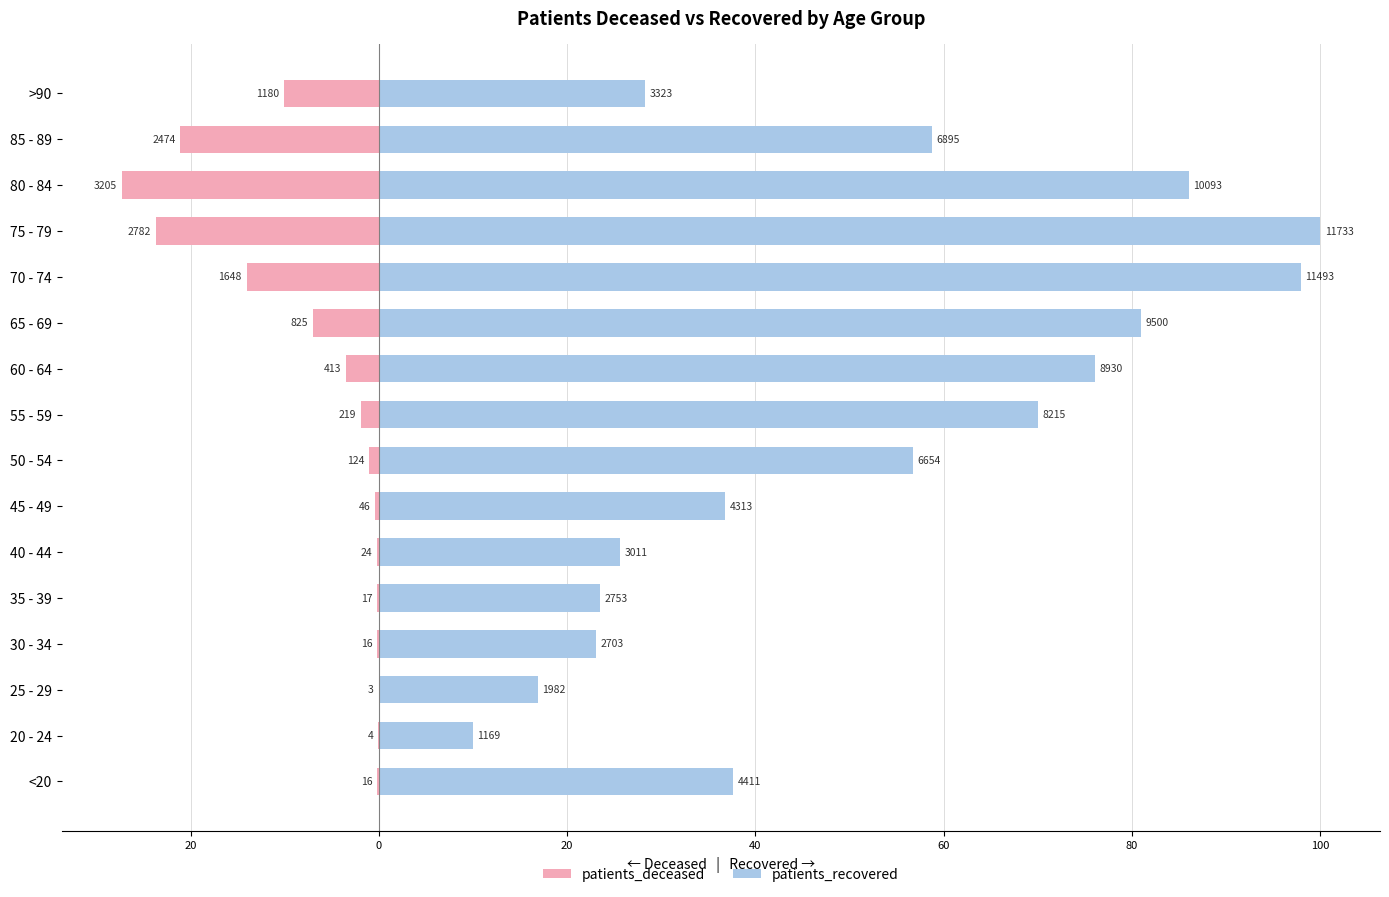

What is the minimum value shown in the chart?

-27.3